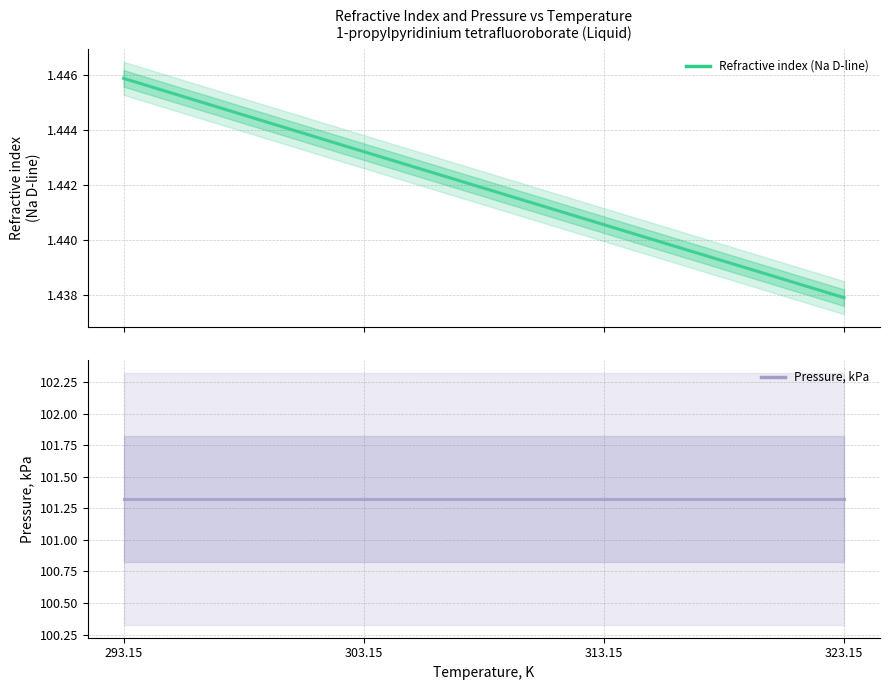

What is the smallest value displayed?

1.4